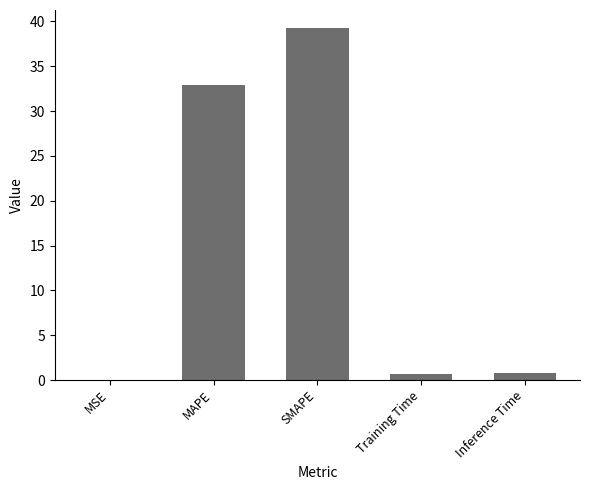

What is the approximate value at MAPE?

32.8